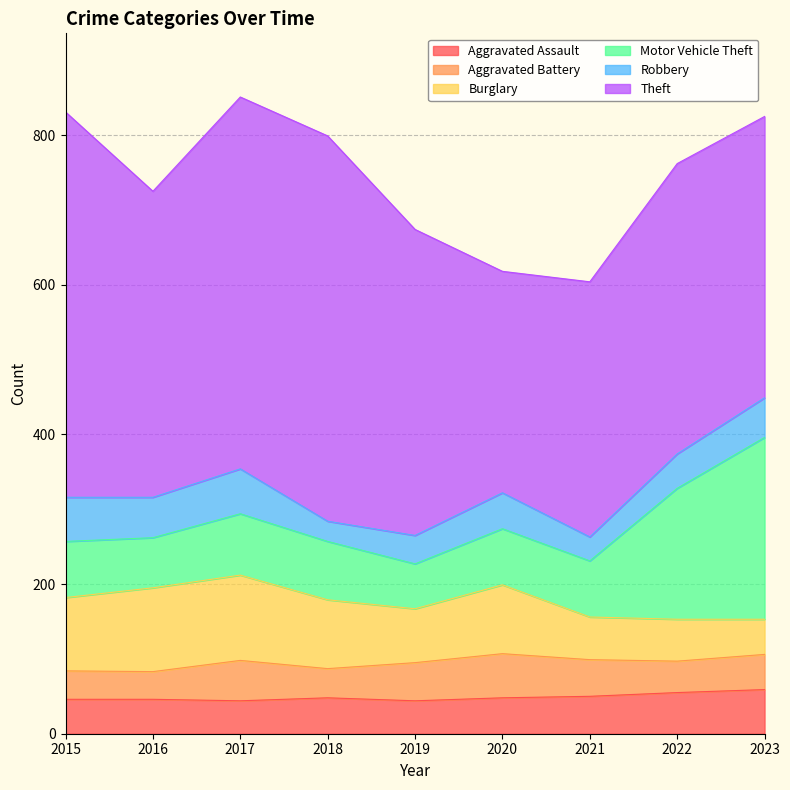

What is the maximum value for Aggravated Assault?

59